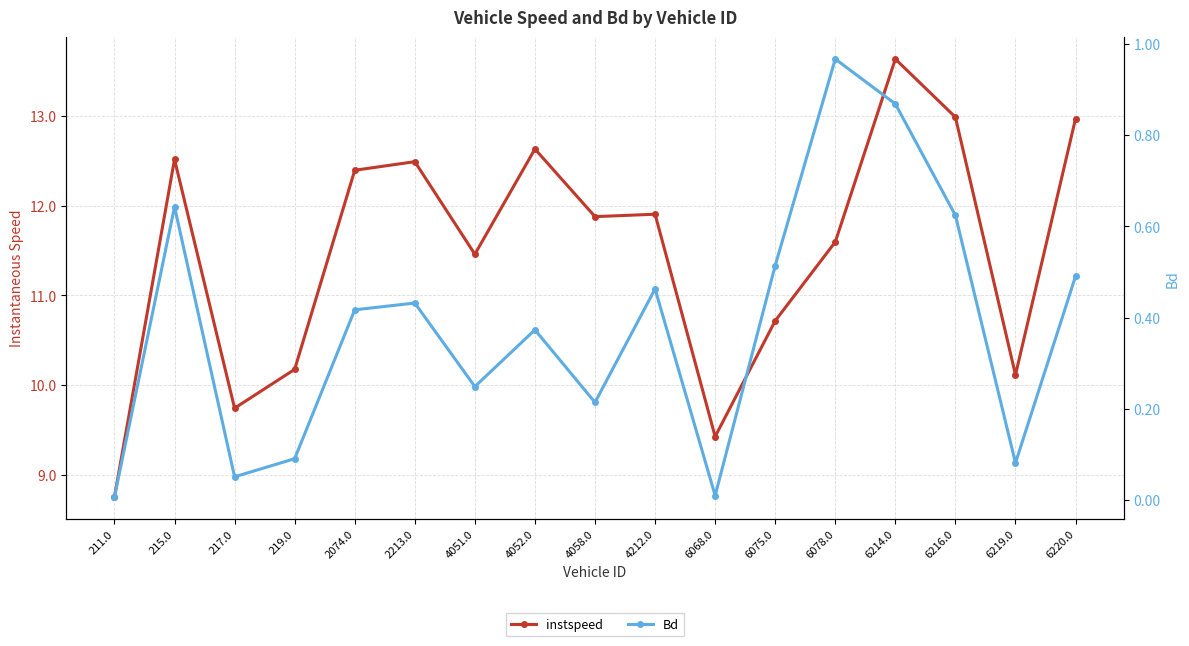

Where is the first local minimum for Bd?

217.0